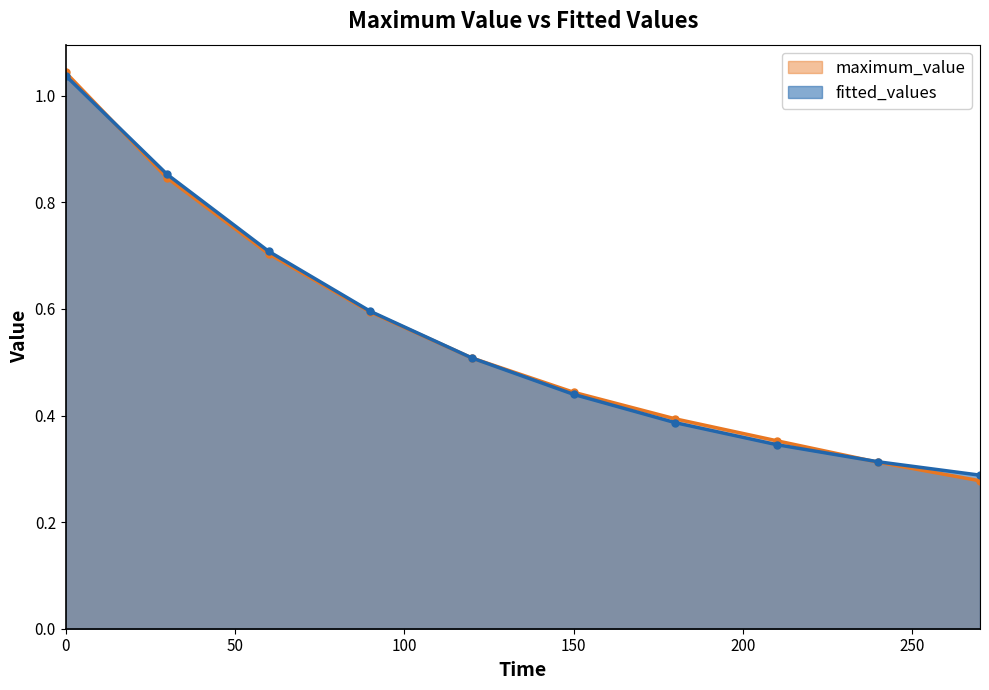

At which label does fitted_values reach its minimum?

270